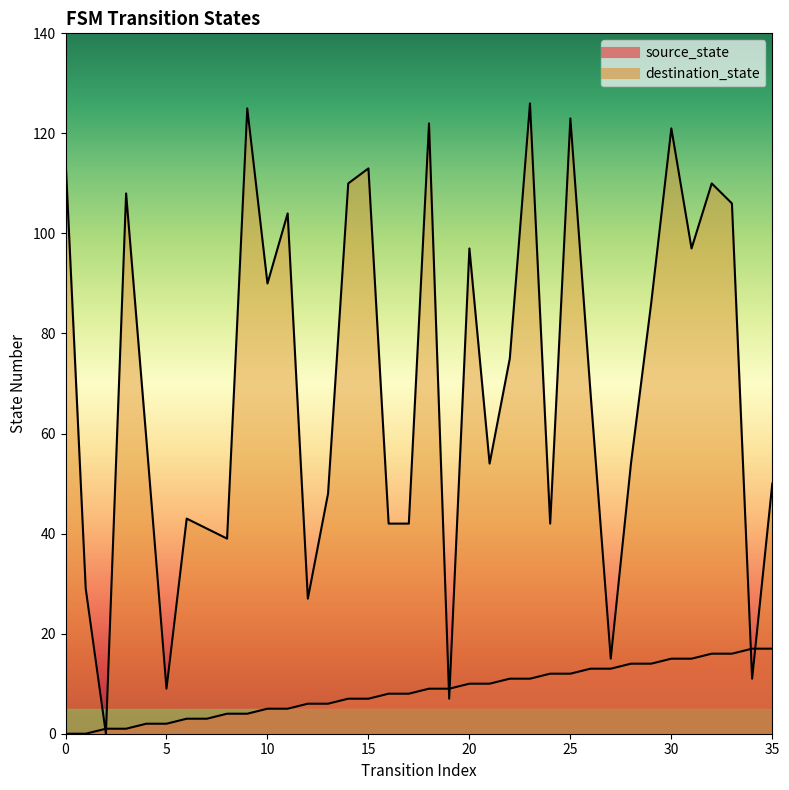

True or false: destination_state has more than 2 points higher than both neighbors.

True